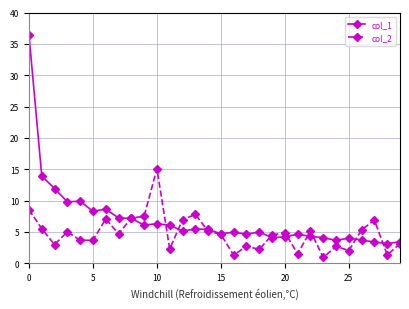

Rank the series by their maximum value, from highest to lowest.

col_1, col_2